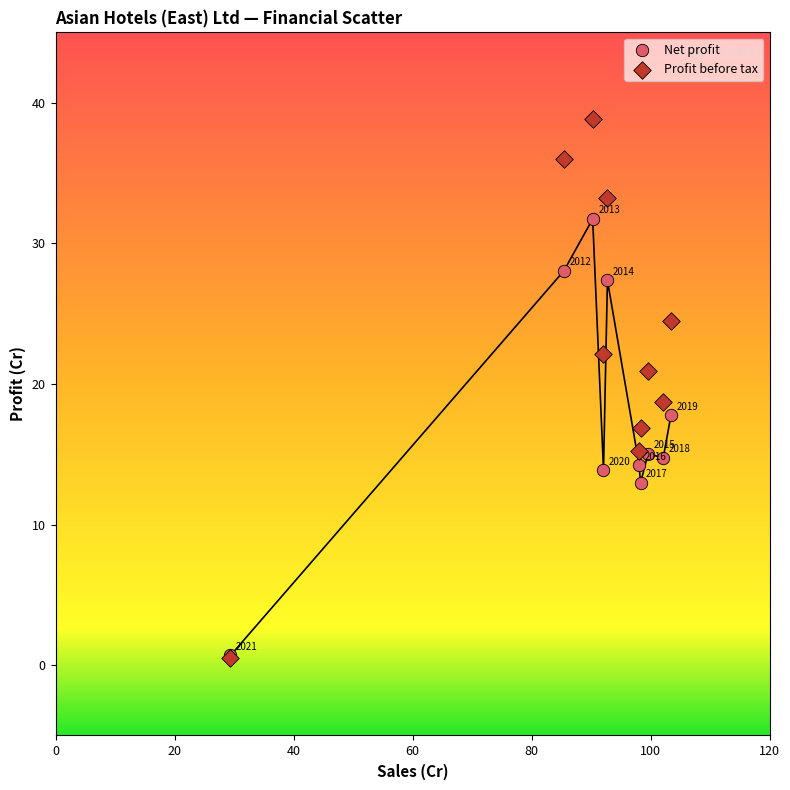

Across all series, what Y value is closest to 19?

18.7